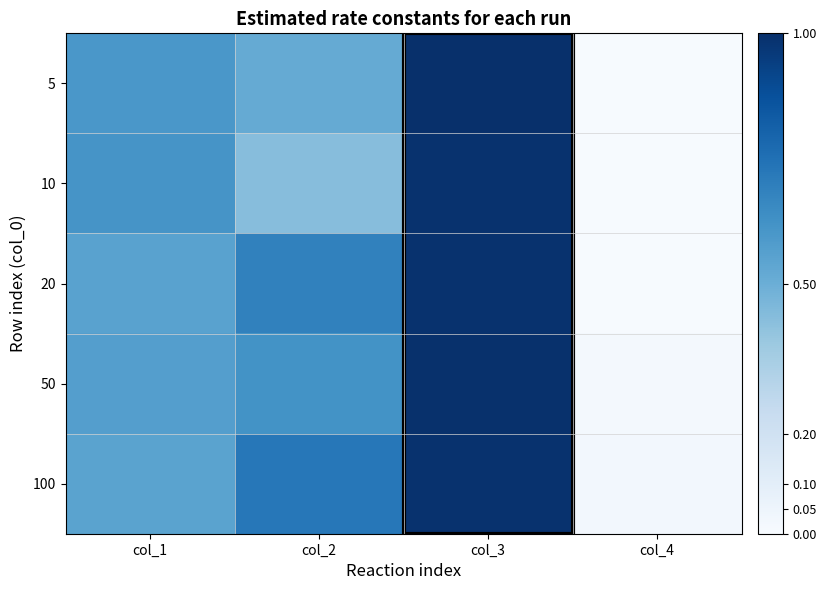

At which category is the sum across all series the highest?

col_3